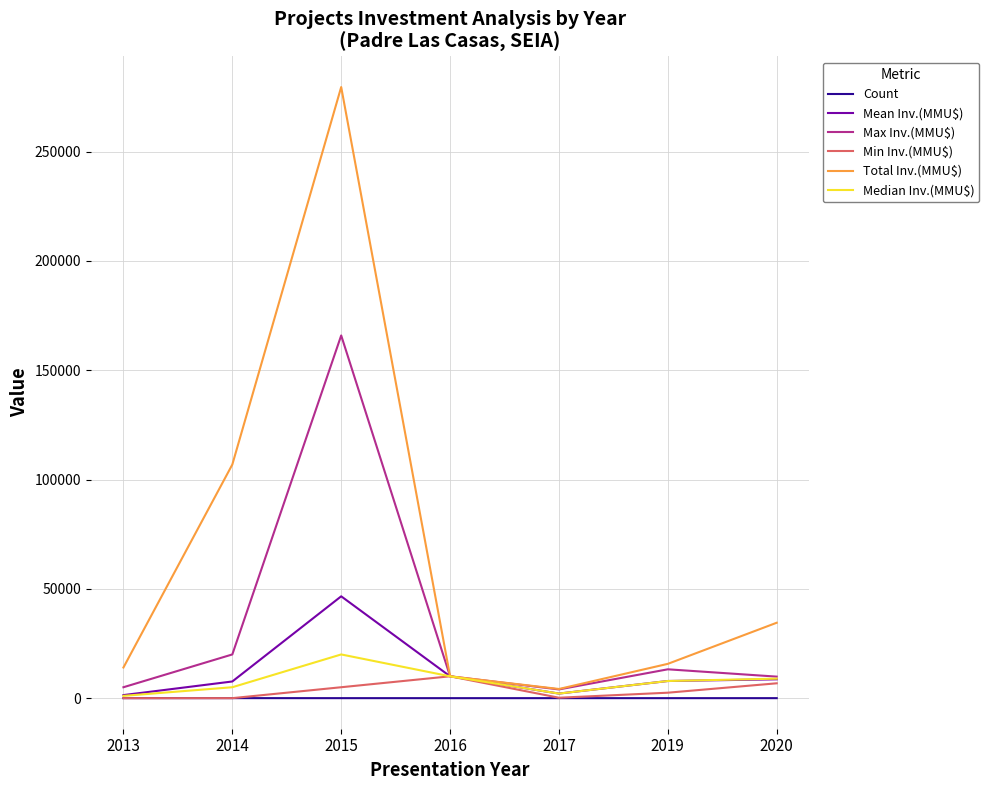

Is the value of Min Inv.(MMU$) at 2020 greater than the value of Total Inv.(MMU$) at 2017?

Yes